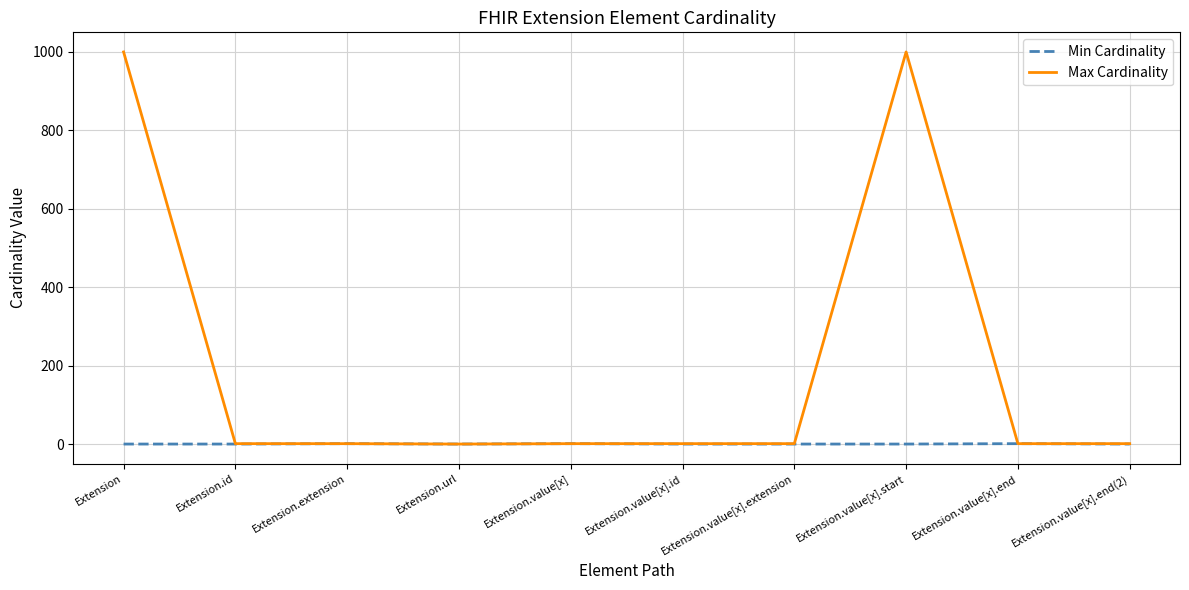

The value of Max Cardinality at Extension.url is -600. True or false?

False